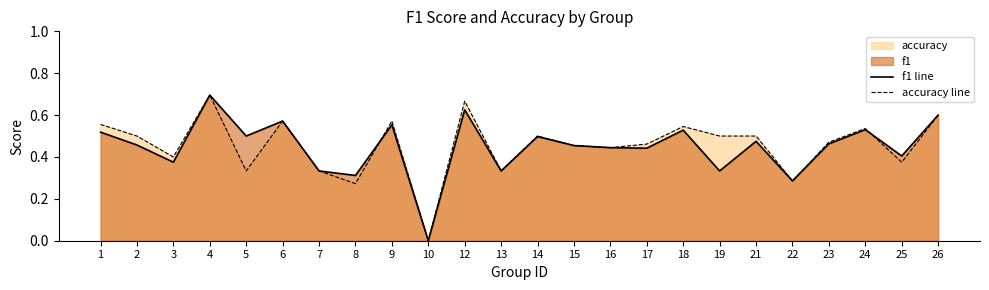

How many interior local valleys does the f1 line series have?

9